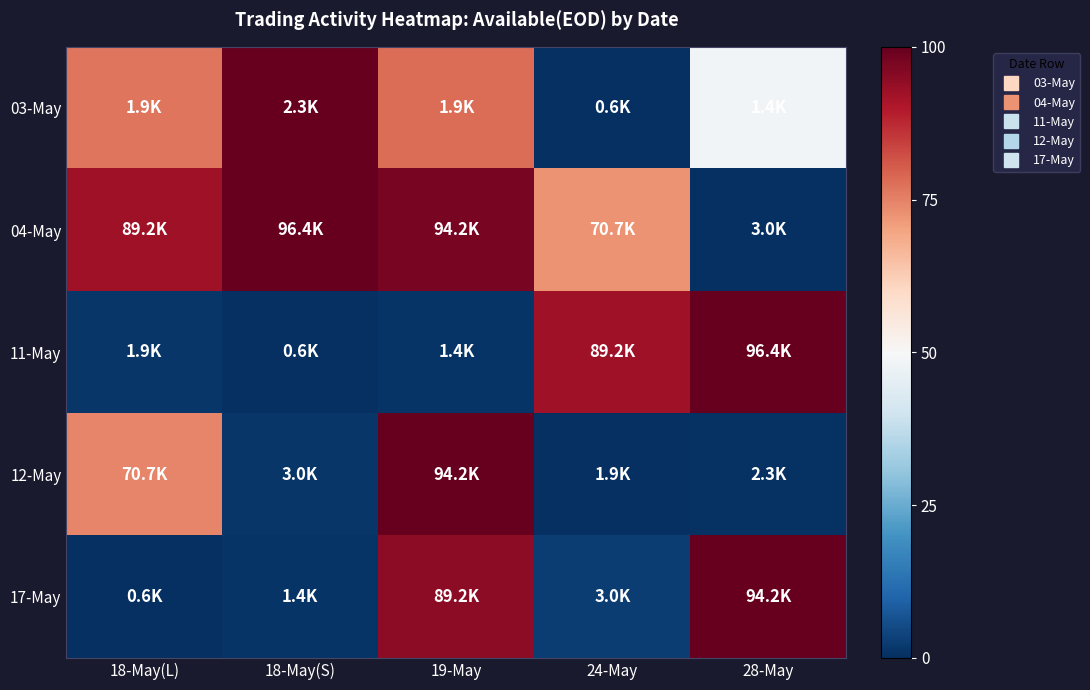

How many distinct data groups are displayed?

5